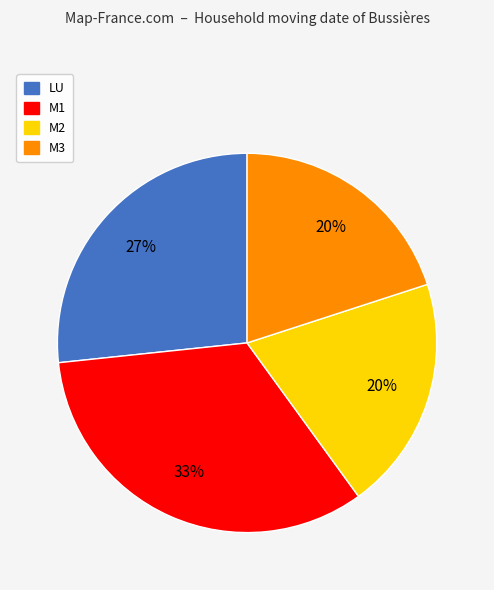

Which category has the biggest portion of the pie?

M1